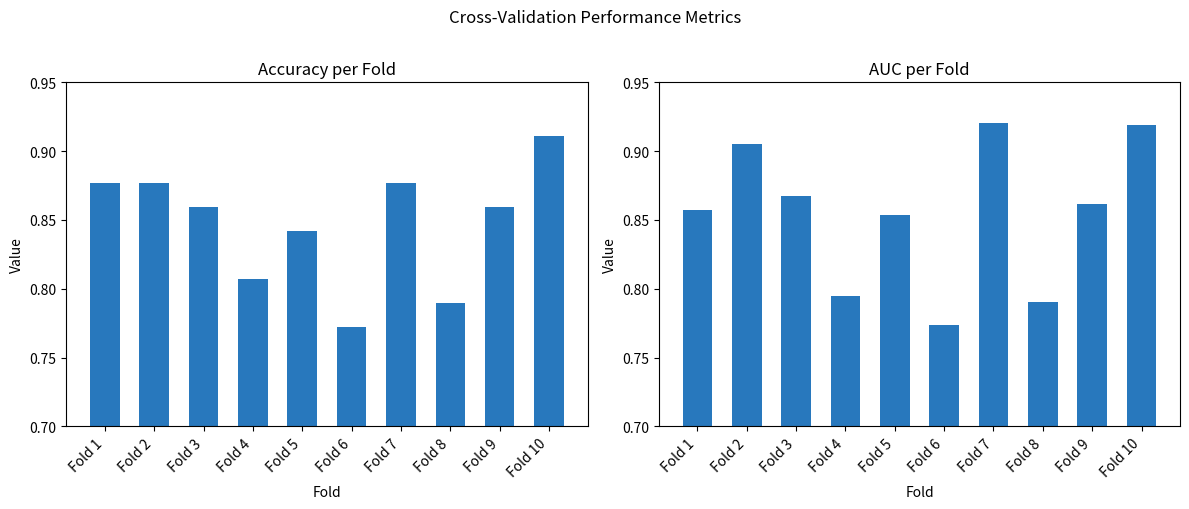

What are all the series names shown in the legend?

accuracy, auc